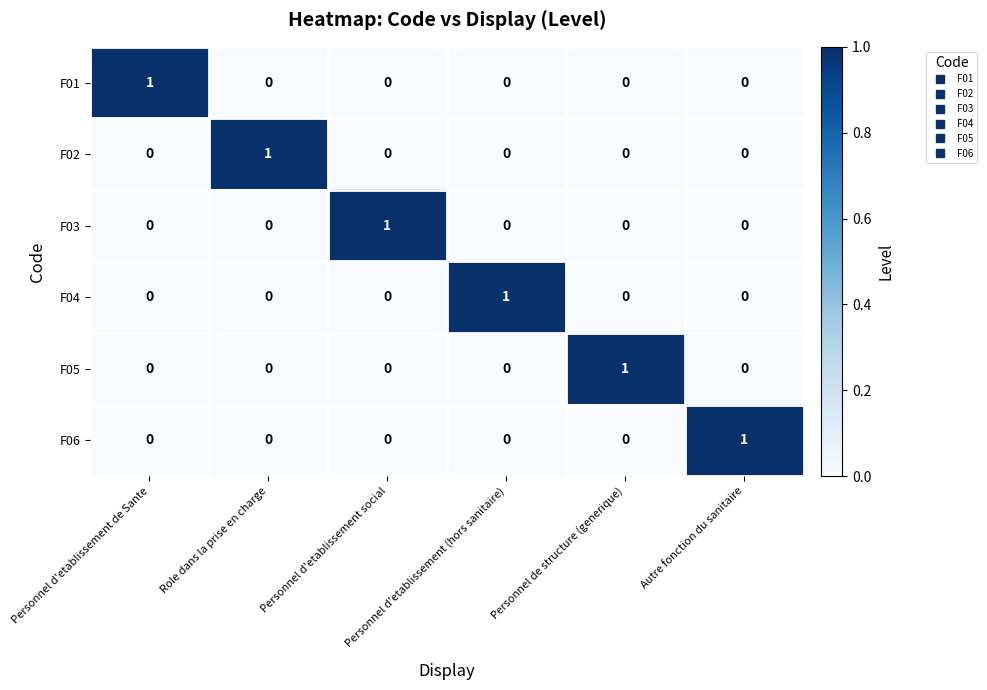

At how many categories does at least one series exceed 0?

6